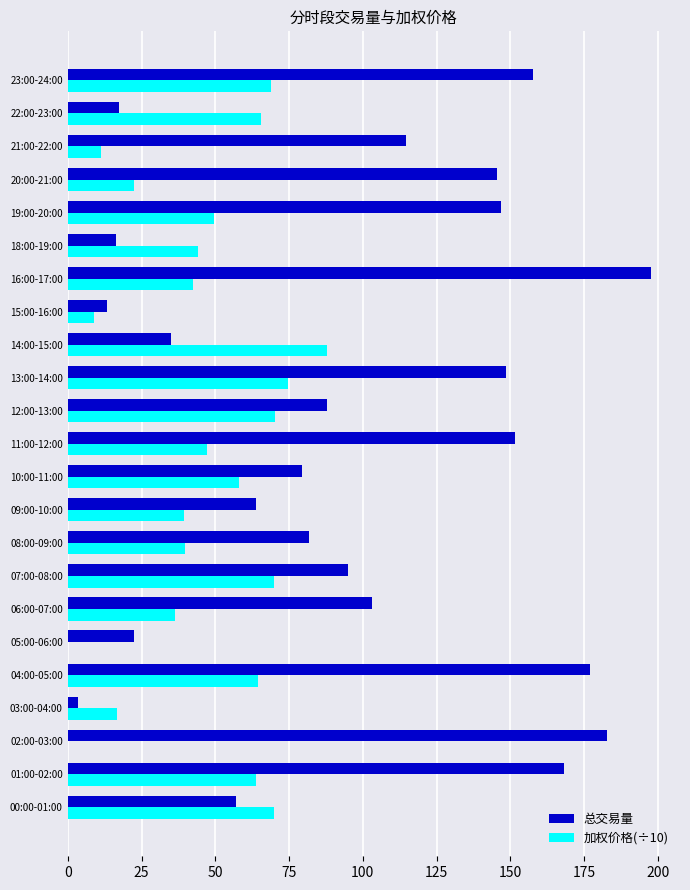

Which series has the widest spread of values?

总交易量